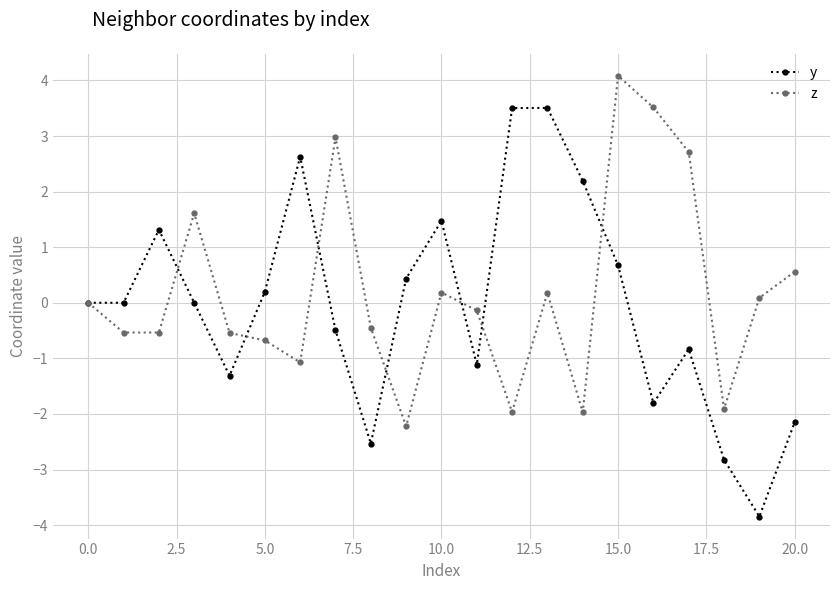

What is the value of the z point at the 16th from the left?

4.1